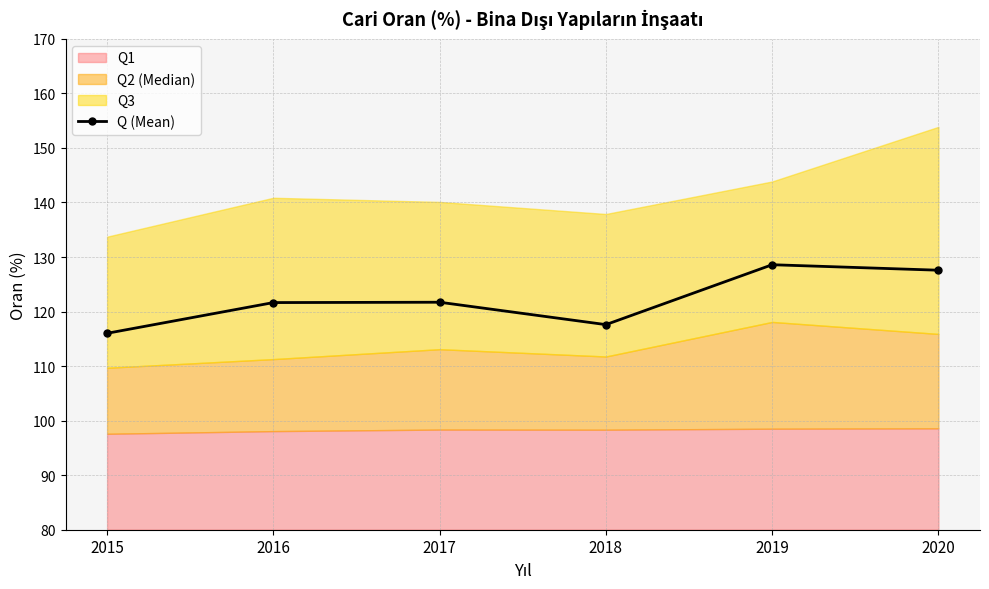

List the labels in order of value, smallest first.

2015, 2018, 2016, 2017, 2020, 2019